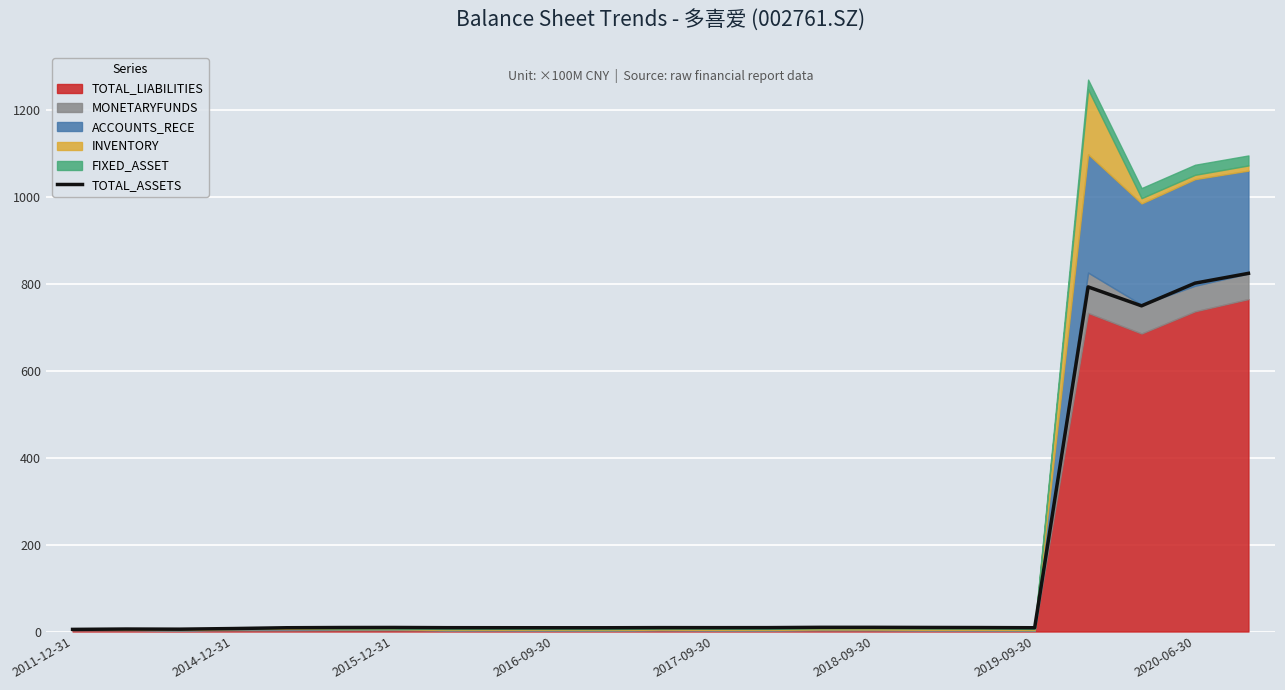

What is the smallest value displayed?

4.9